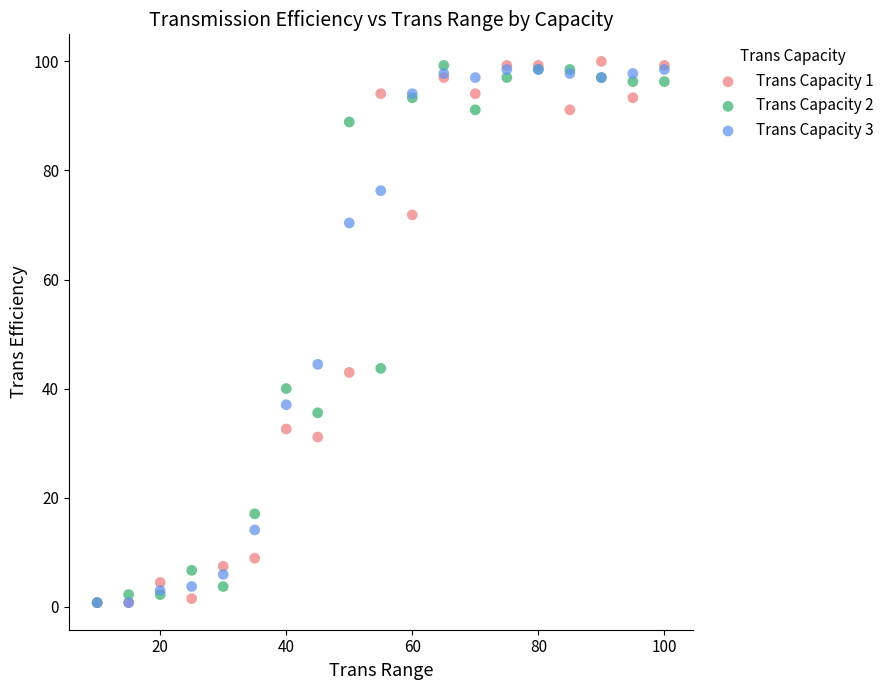

Which series has the widest spread of Y values?

Trans Capacity 1